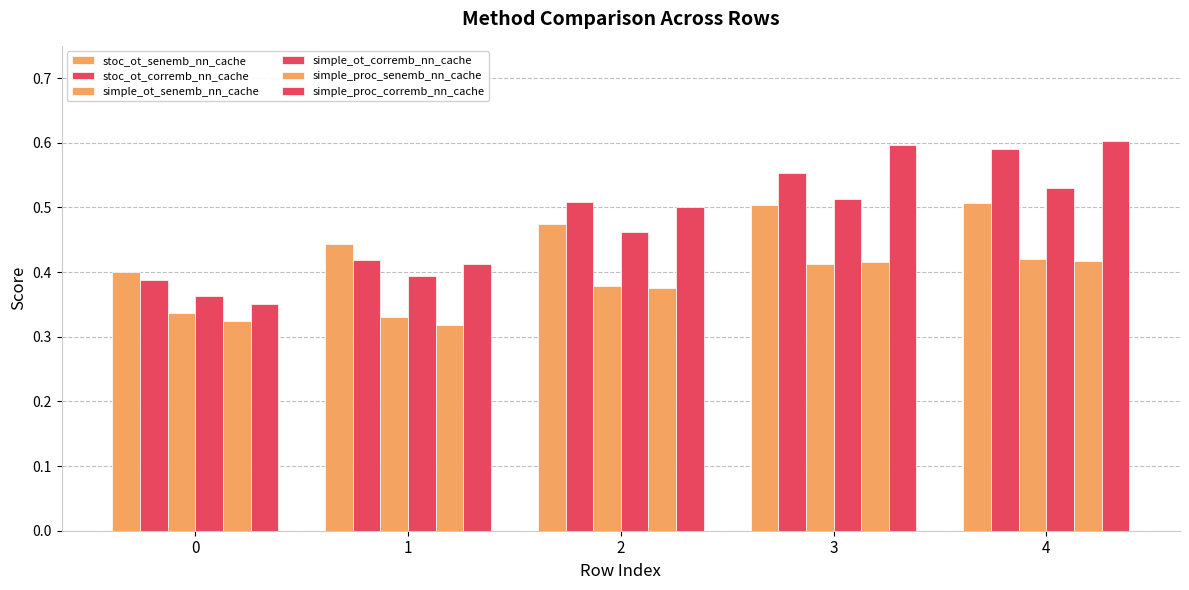

Count the number of data series in this chart.

6